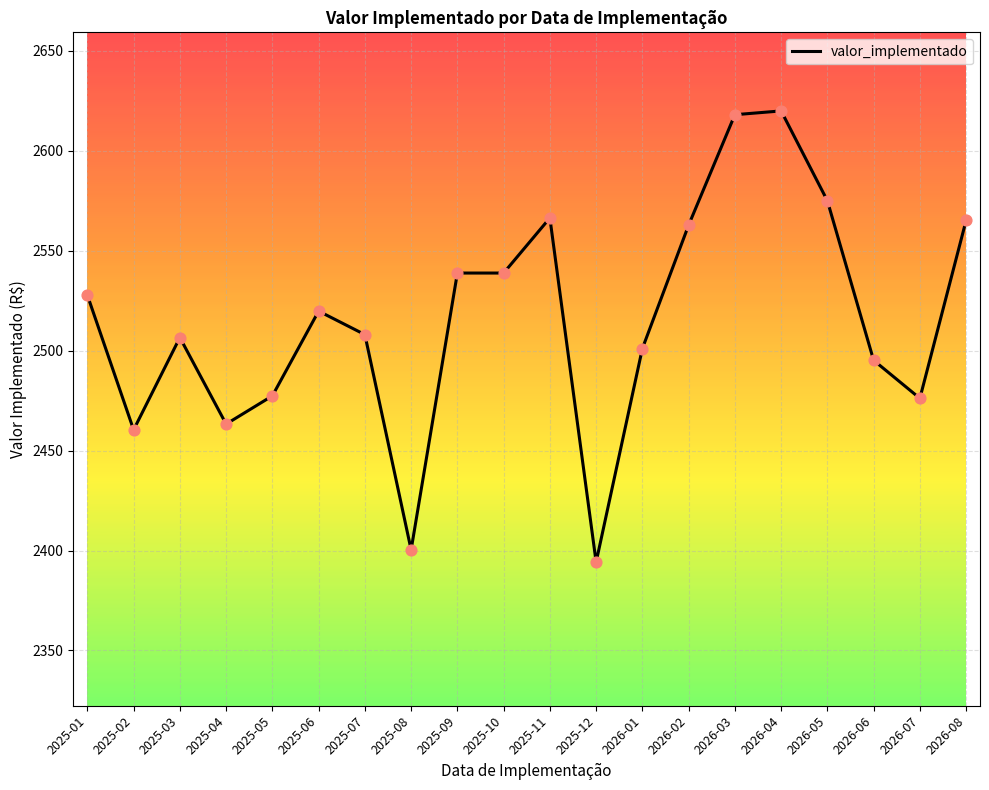

Which has a higher value, 2025-09 or 2026-08?

2026-08